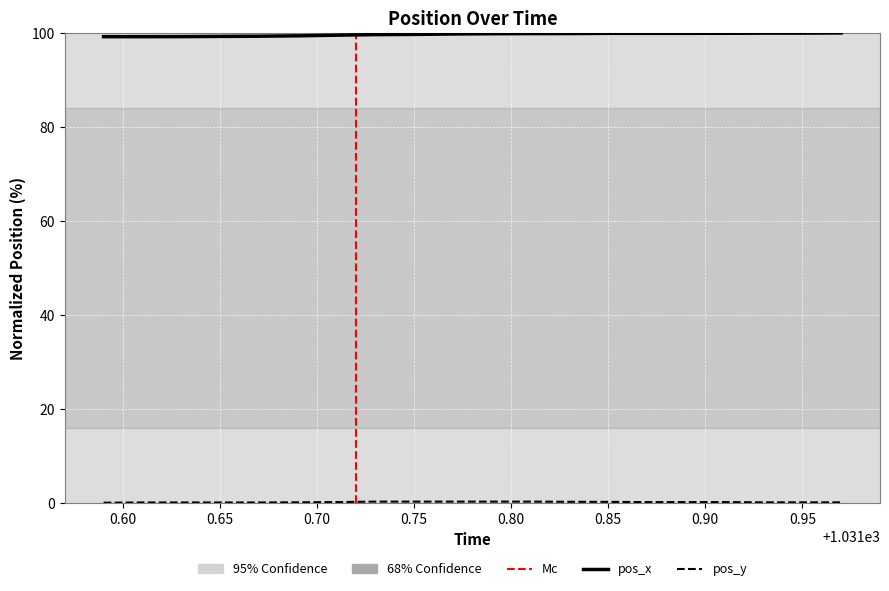

Which series has the largest total across all categories?

pos_x